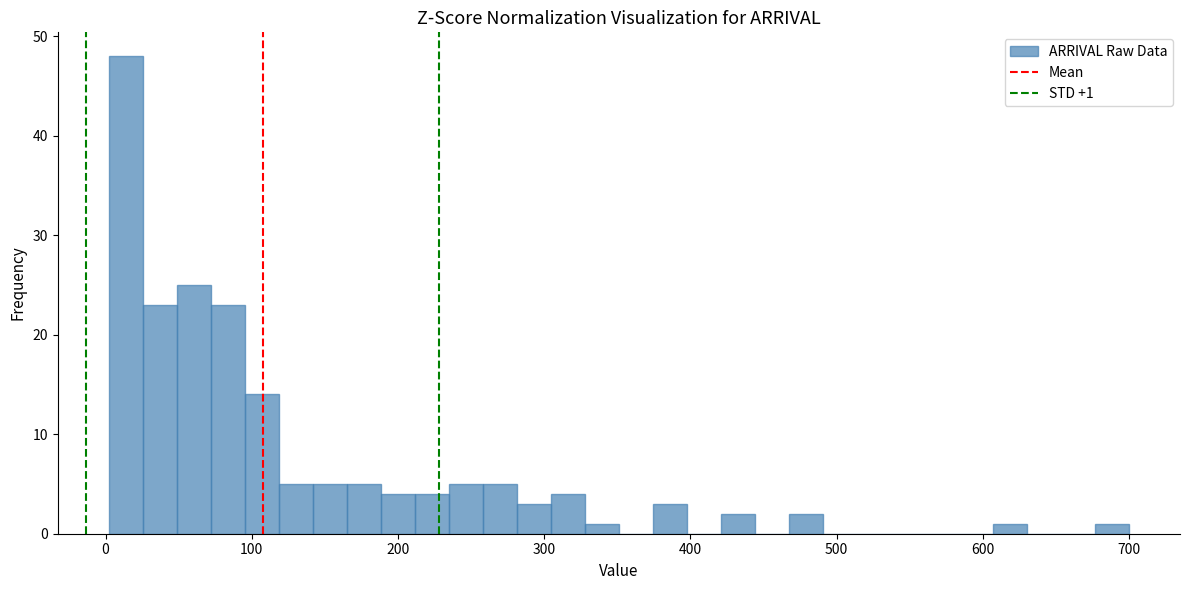

Read against the x-axis, roughly where is the centre of the tallest bar?

10